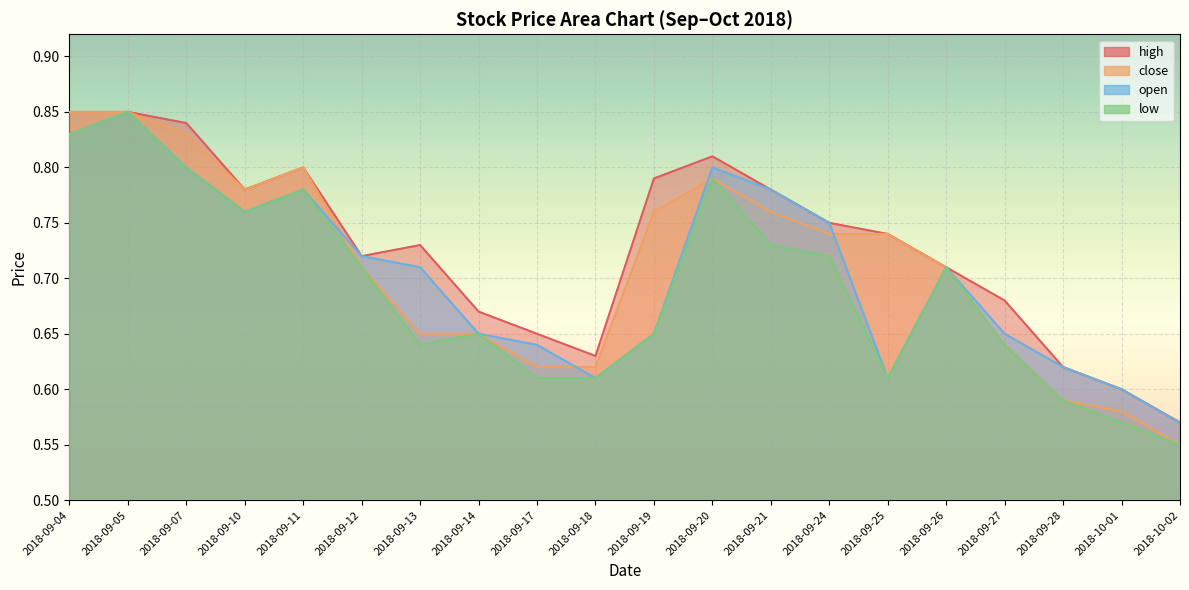

In high, how many points are higher than both neighbors (excluding endpoints)?

3